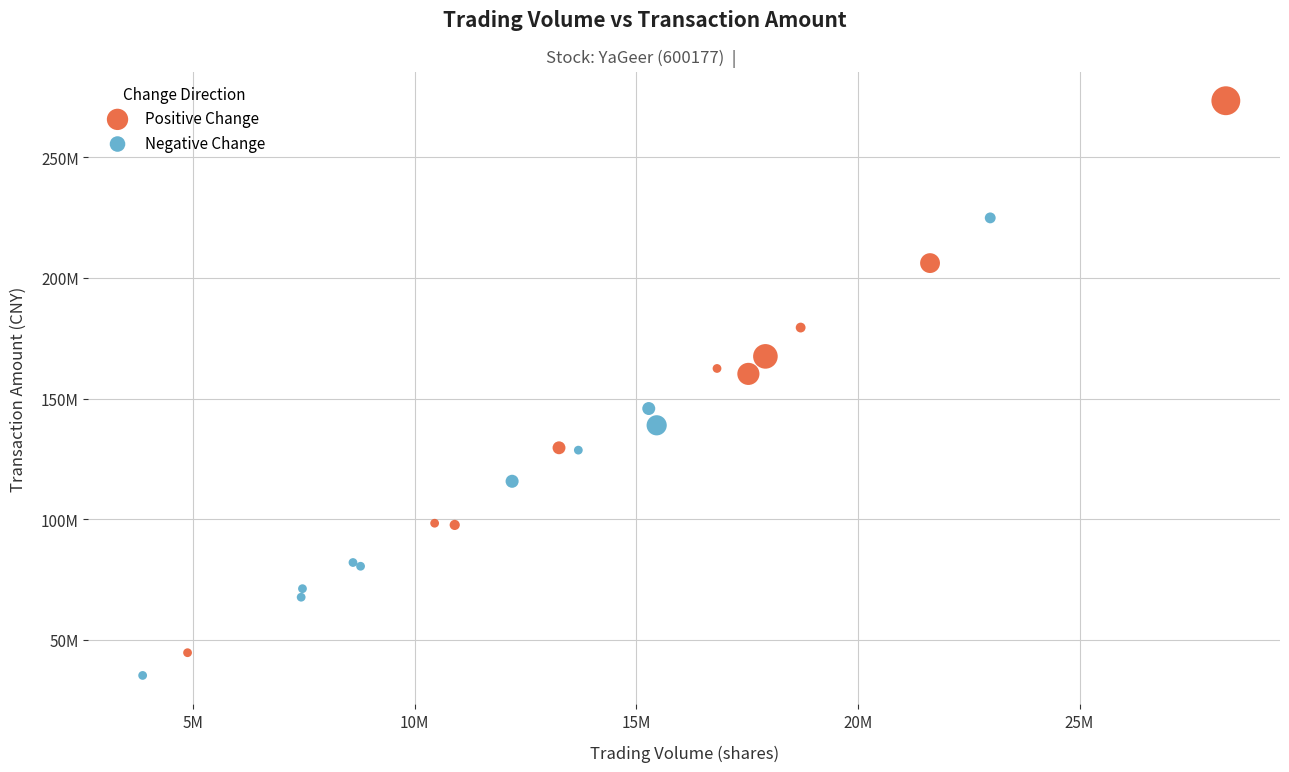

Which series has the widest spread of Y values?

Positive Change